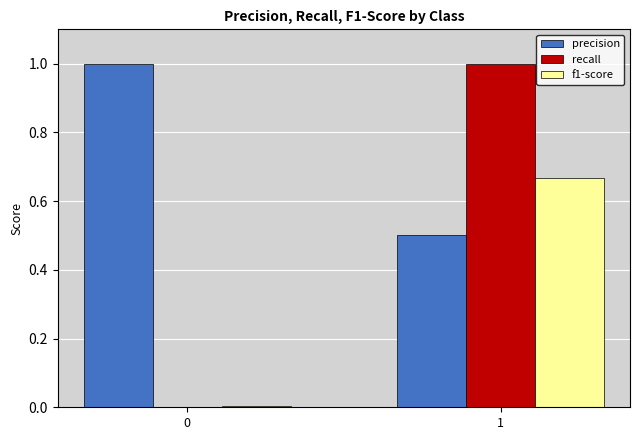

Count the number of categories in the chart.

2